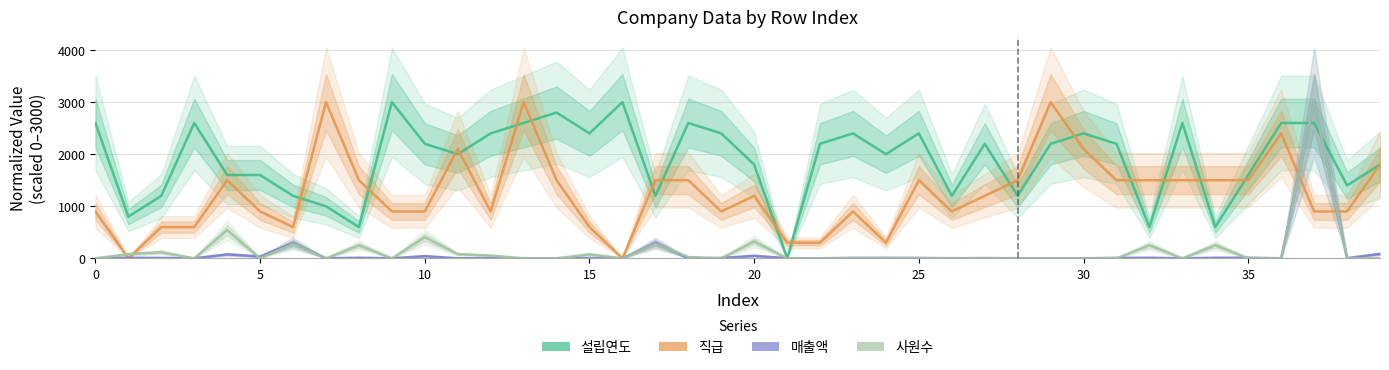

What is the spread (max minus min) of values at 34?

1490.0